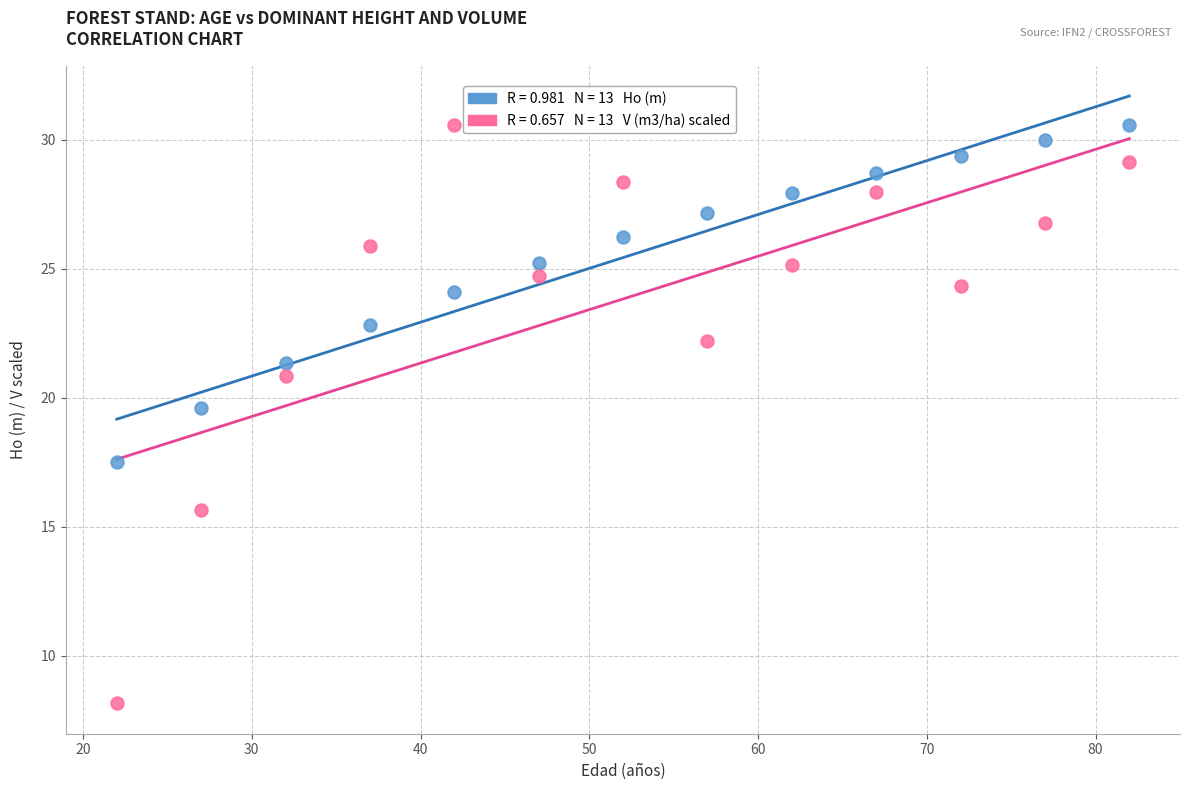

Across all series, what Y value is closest to 19?

19.6